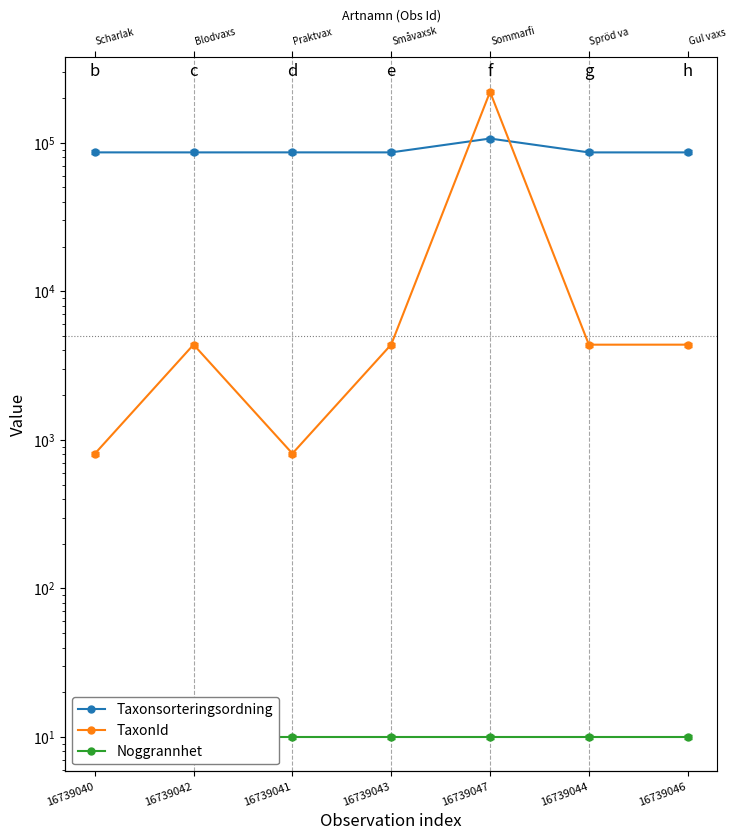

True or false: Taxonsorteringsordning and Noggrannhet intersect in this chart.

False